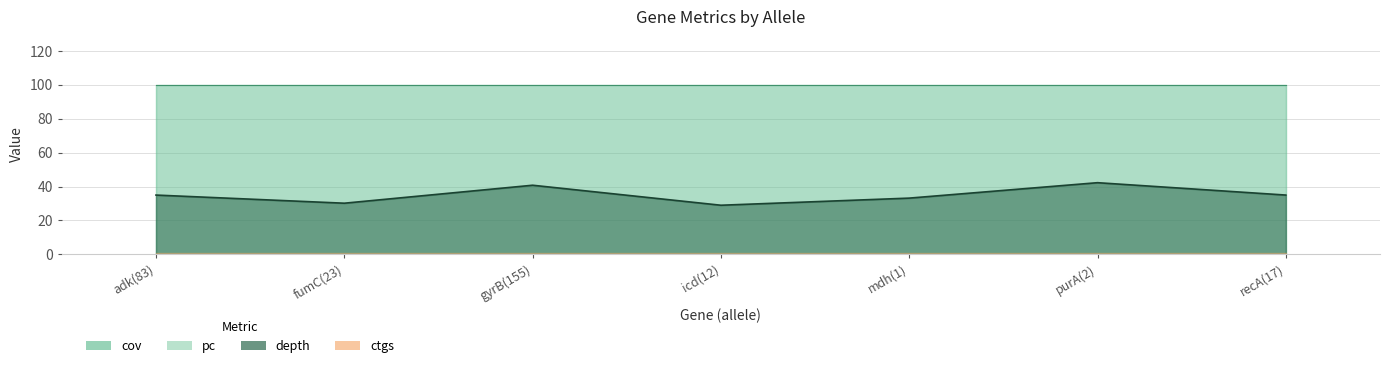

Reading left to right, list all the values displayed in this chart.

depth: adk(83)=35.0	fumC(23)=30.2	gyrB(155)=40.8	icd(12)=29.0	mdh(1)=33.2	purA(2)=42.3	recA(17)=35.0
cov: adk(83)=100.0	fumC(23)=100.0	gyrB(155)=100.0	icd(12)=100.0	mdh(1)=100.0	purA(2)=100.0	recA(17)=100.0
pc: adk(83)=100.0	fumC(23)=100.0	gyrB(155)=100.0	icd(12)=100.0	mdh(1)=100.0	purA(2)=100.0	recA(17)=100.0
ctgs: adk(83)=1.0	fumC(23)=1.0	gyrB(155)=1.0	icd(12)=1.0	mdh(1)=1.0	purA(2)=1.0	recA(17)=1.0